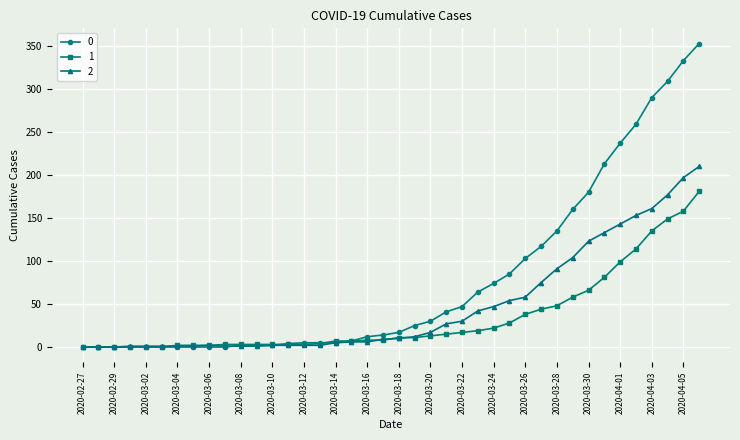

Rank the series by their maximum value, from lowest to highest.

1, 2, 0